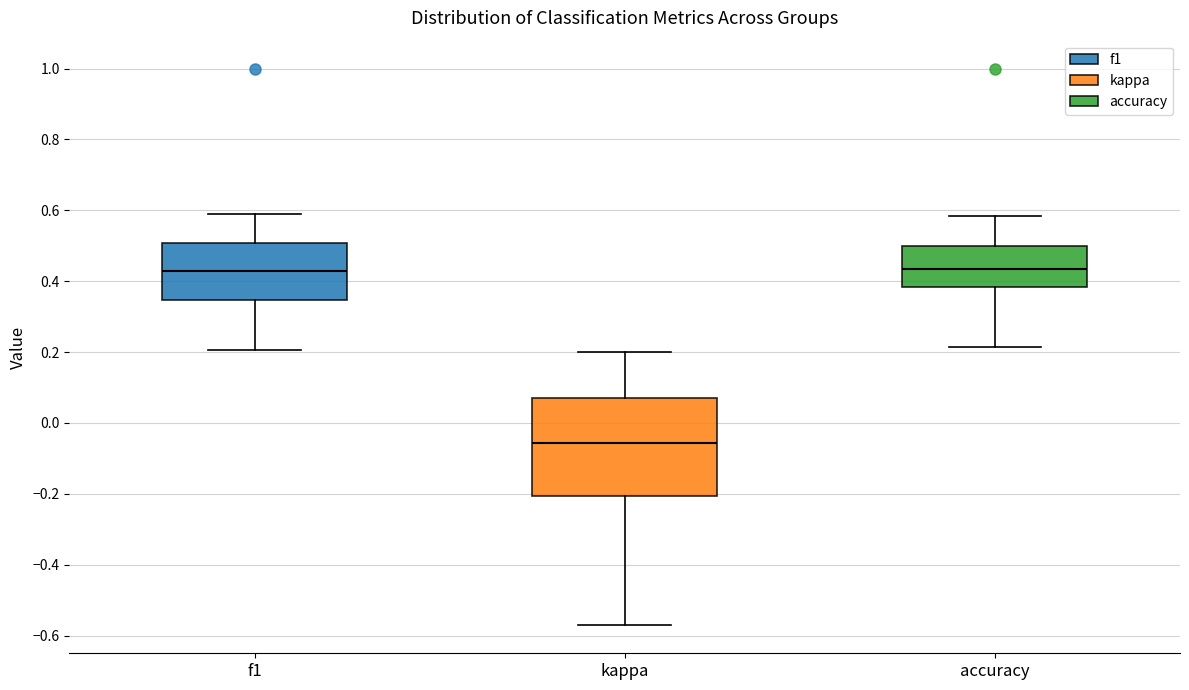

Which box is the tallest, from its lower edge to its upper edge?

kappa